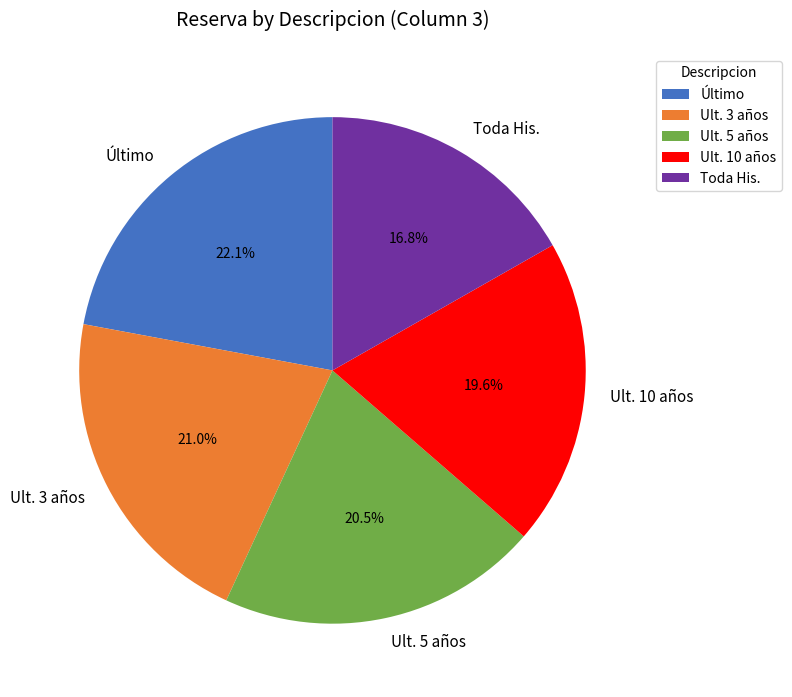

To the nearest percent, what is the average slice percentage?

20%